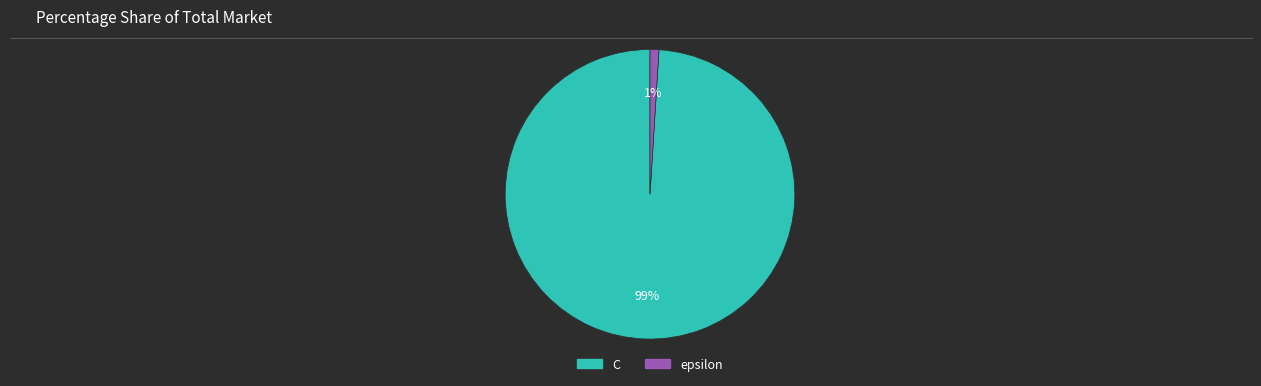

To the nearest percent, what portion does epsilon represent?

1%